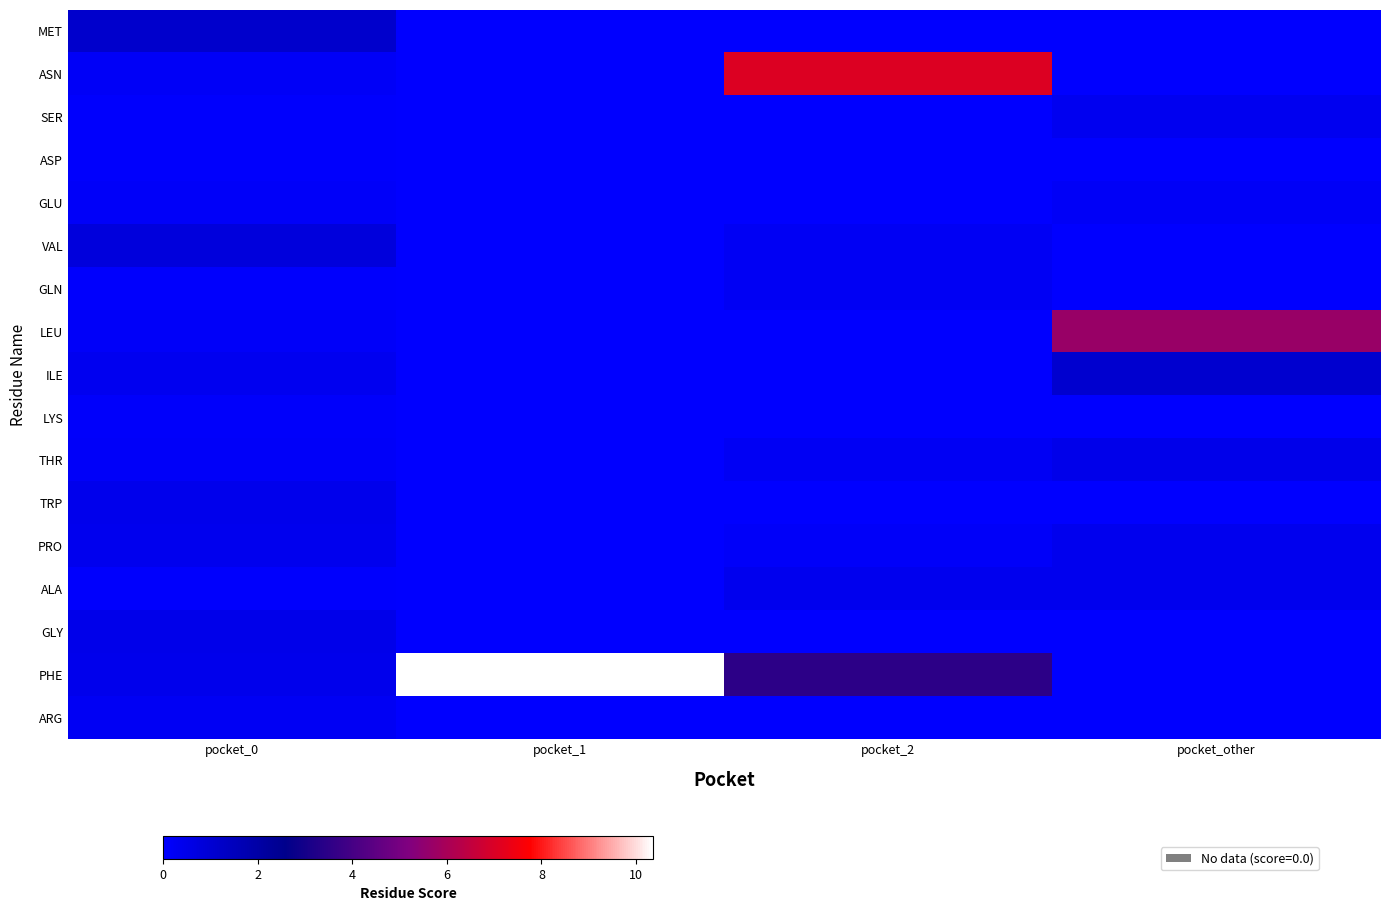

Rank the series by their maximum value, from lowest to highest.

ASP, LYS, GLU, ARG, GLN, SER, ALA, PRO, TRP, THR, GLY, VAL, ILE, MET, LEU, ASN, PHE